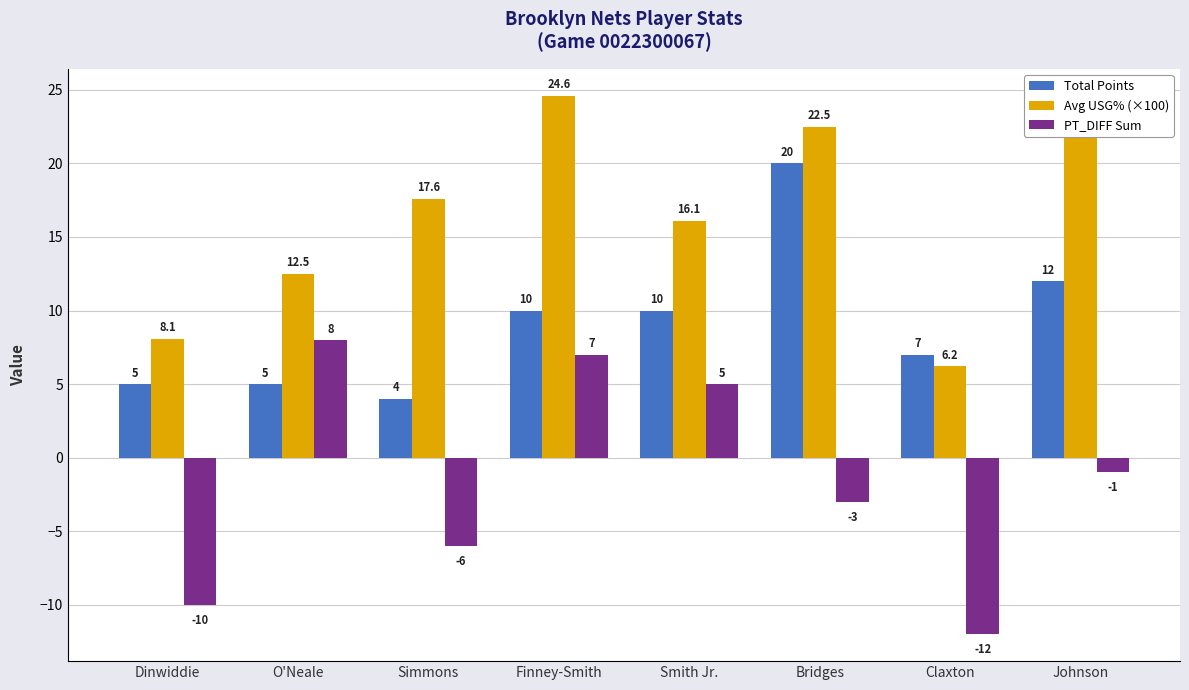

Which series has the largest total across all categories?

Avg USG% (×100)